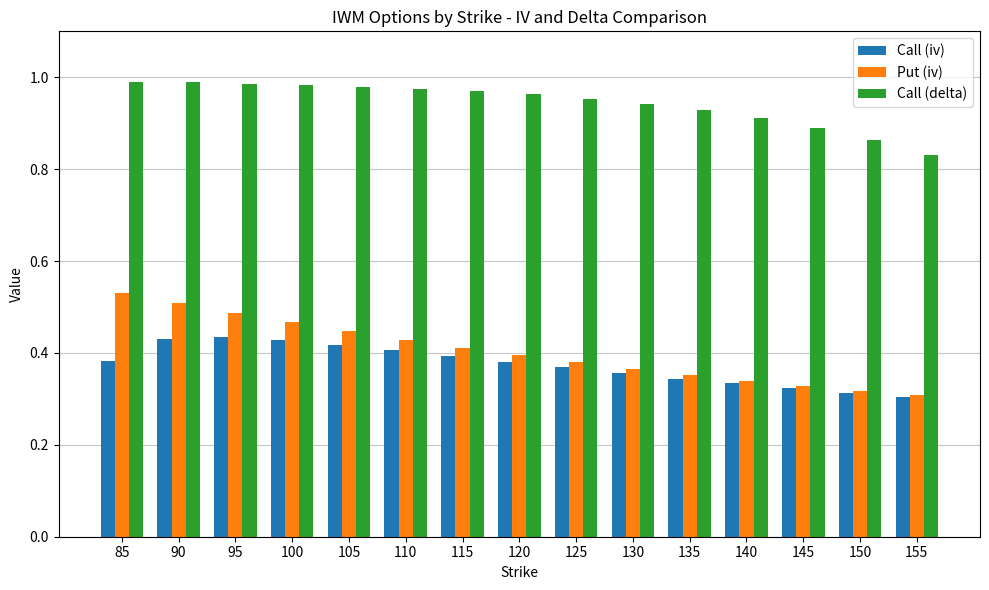

How many data points does each series have?

15